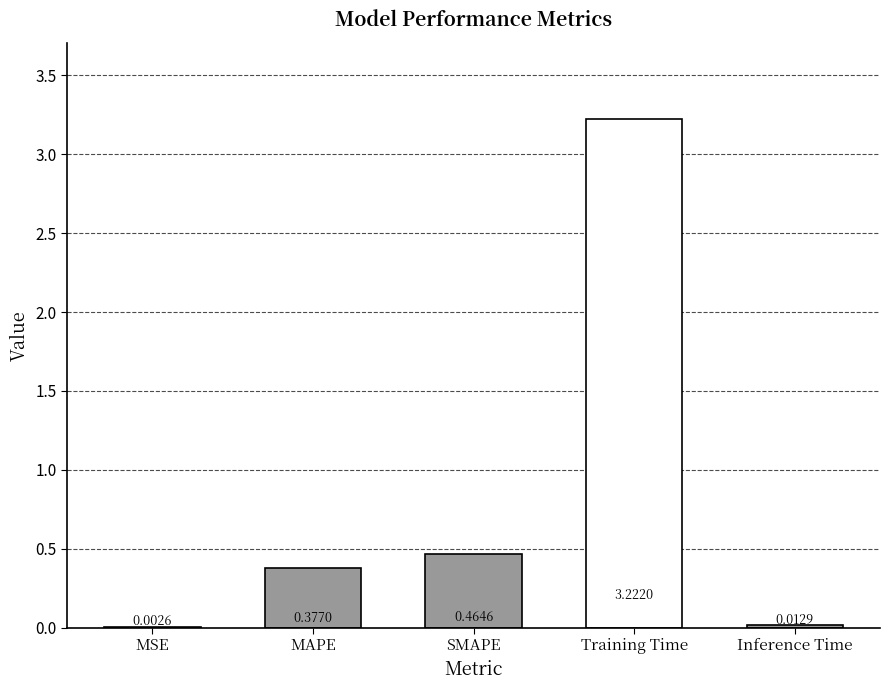

Which has a higher value, SMAPE or MAPE?

SMAPE